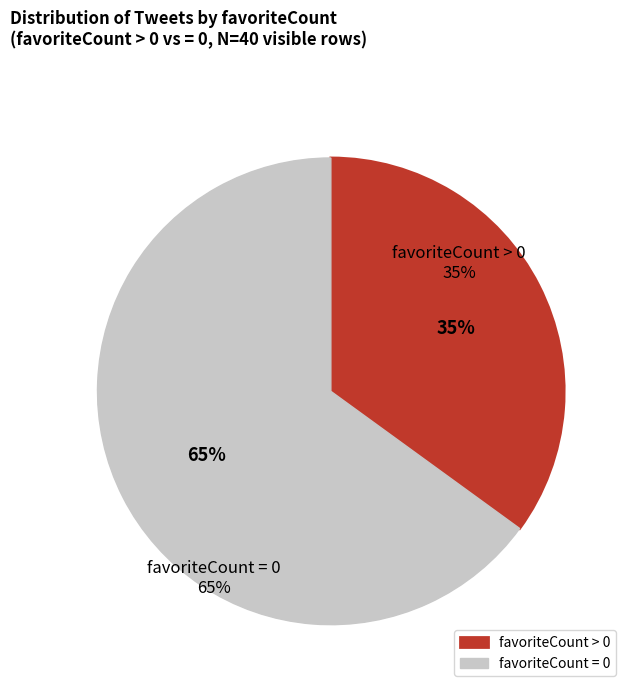

What percentage is the favoriteCount = 0 slice, to the nearest percent?

65%